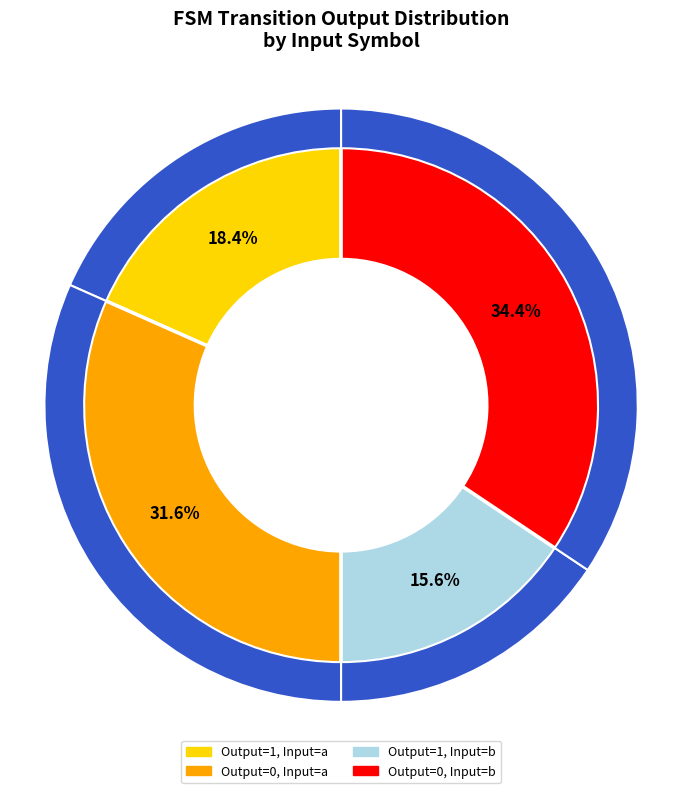

Does 17 account for over 50% of the chart?

No